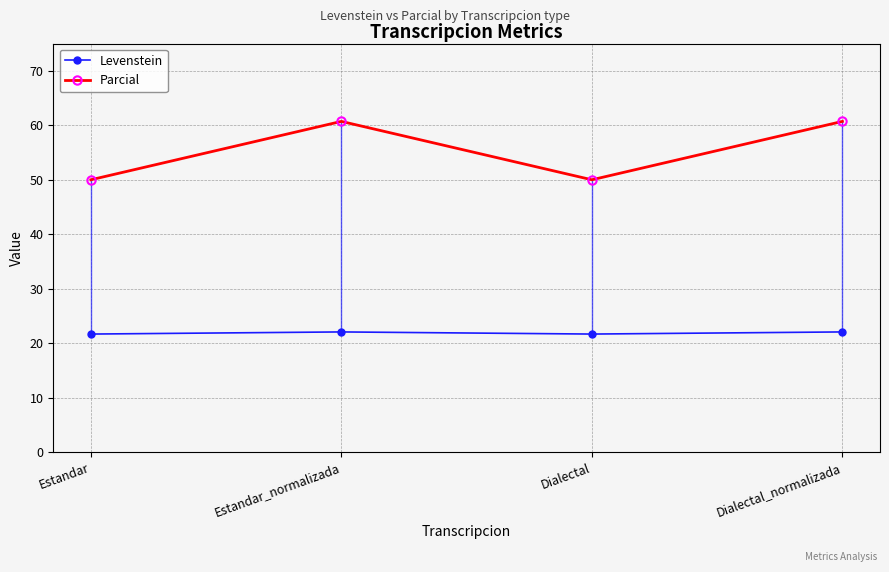

How many distinct data groups are displayed?

2